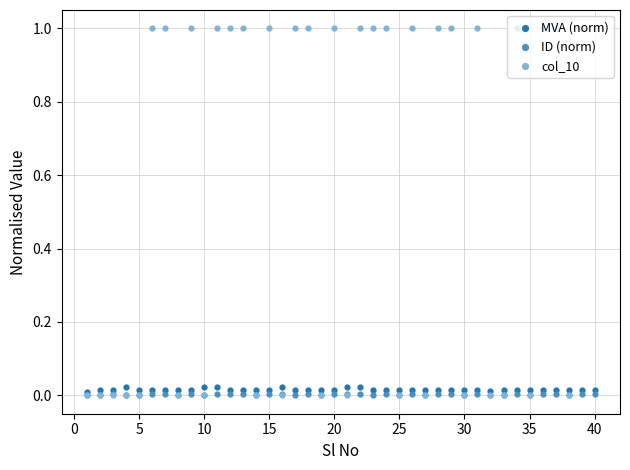

Which series contains the highest Y value?

col_10